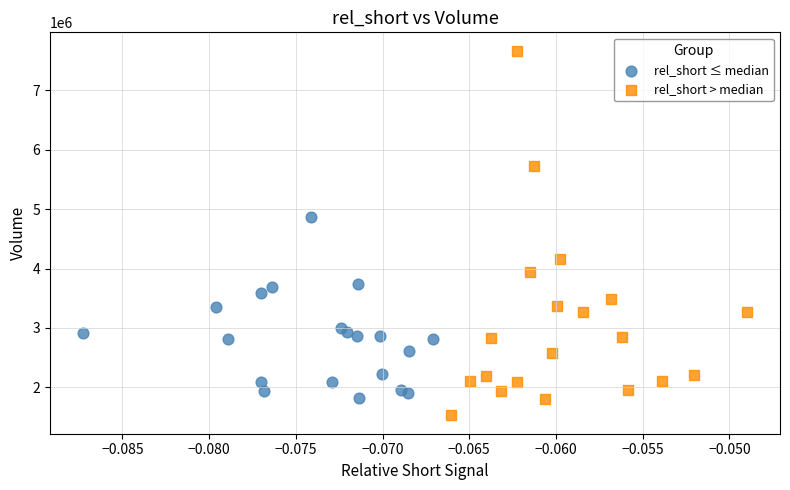

Which series has the widest spread of Y values?

rel_short > median